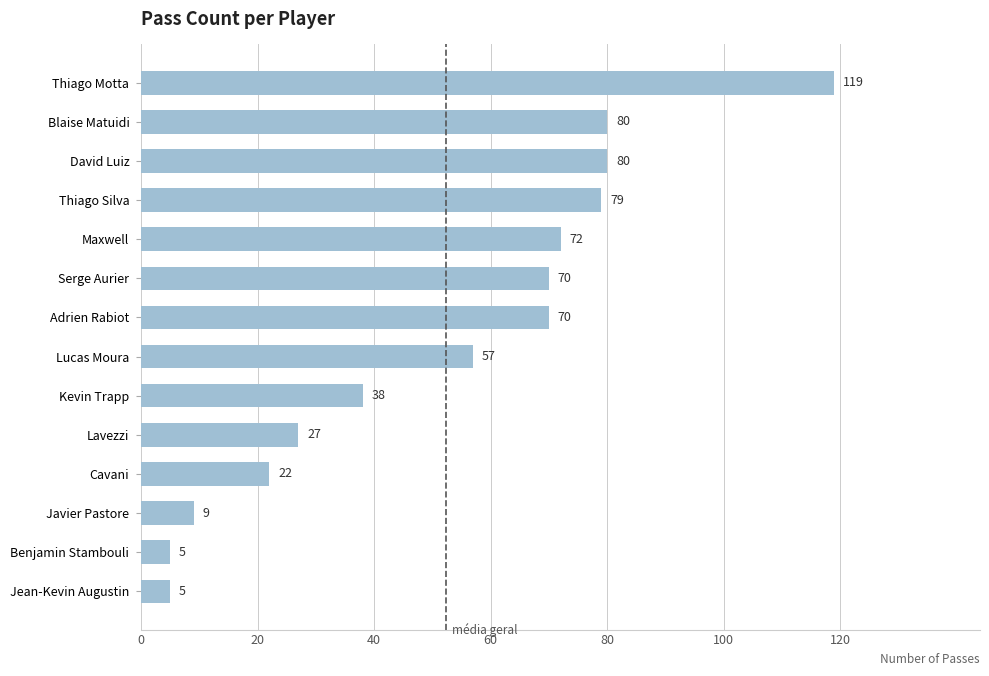

What value does the data have at Lucas Moura, to the nearest 50?

50